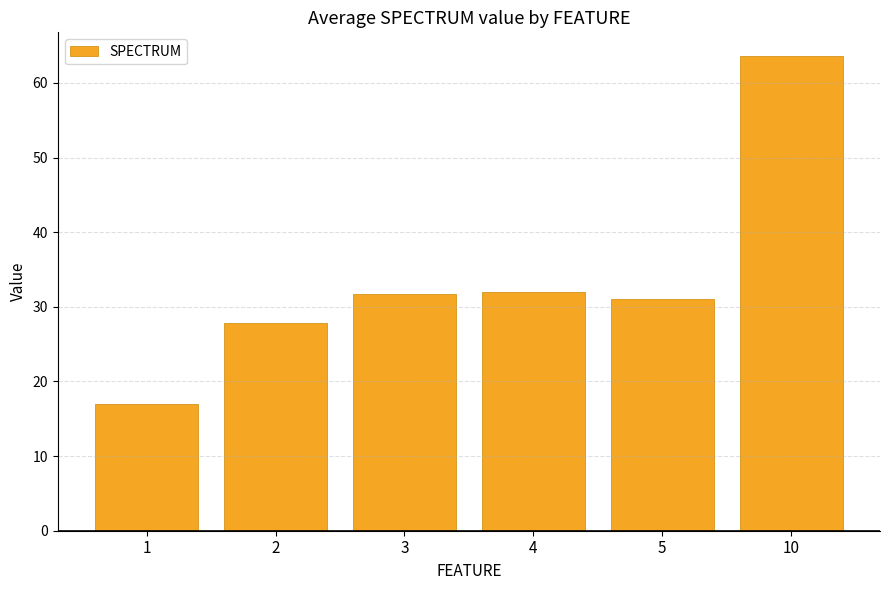

What is the sum of all values?

203.0